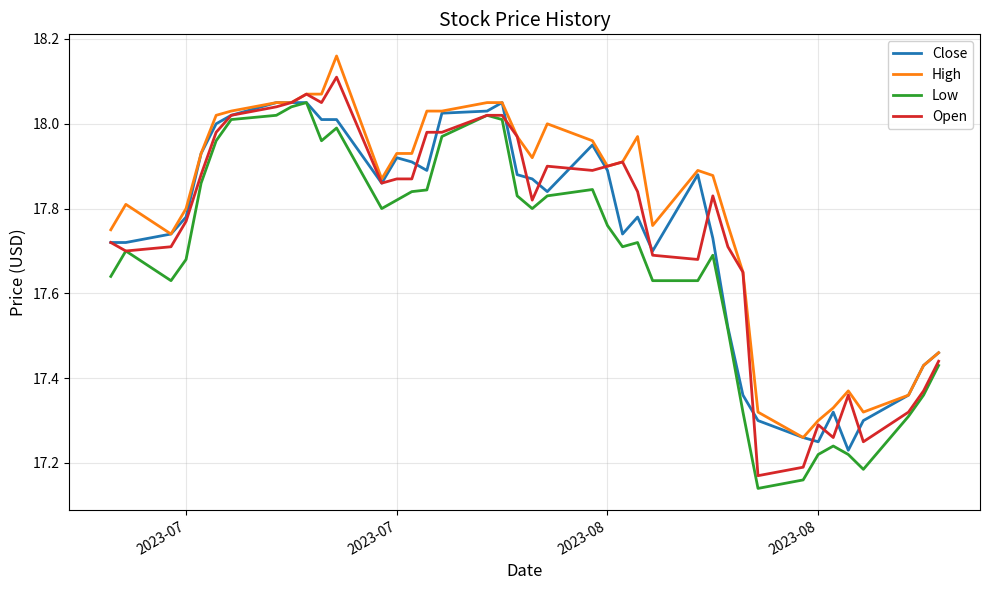

Which series has the largest total across all categories?

High